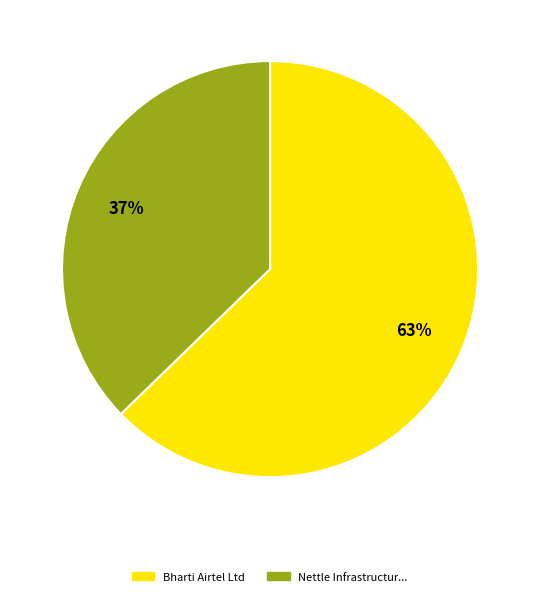

To the nearest percent, what is the average slice percentage?

50%